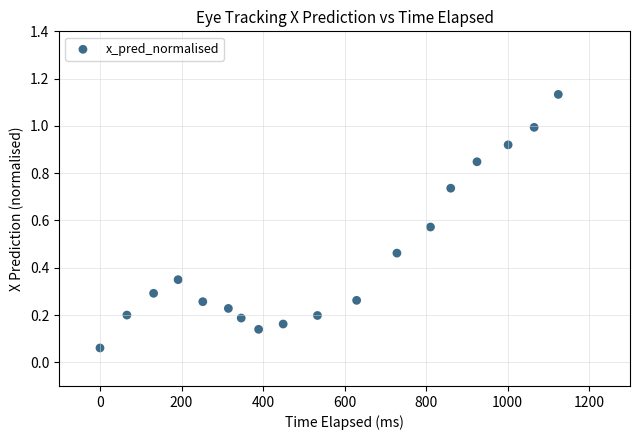

What is the range of X values (max minus min)?

1124.1